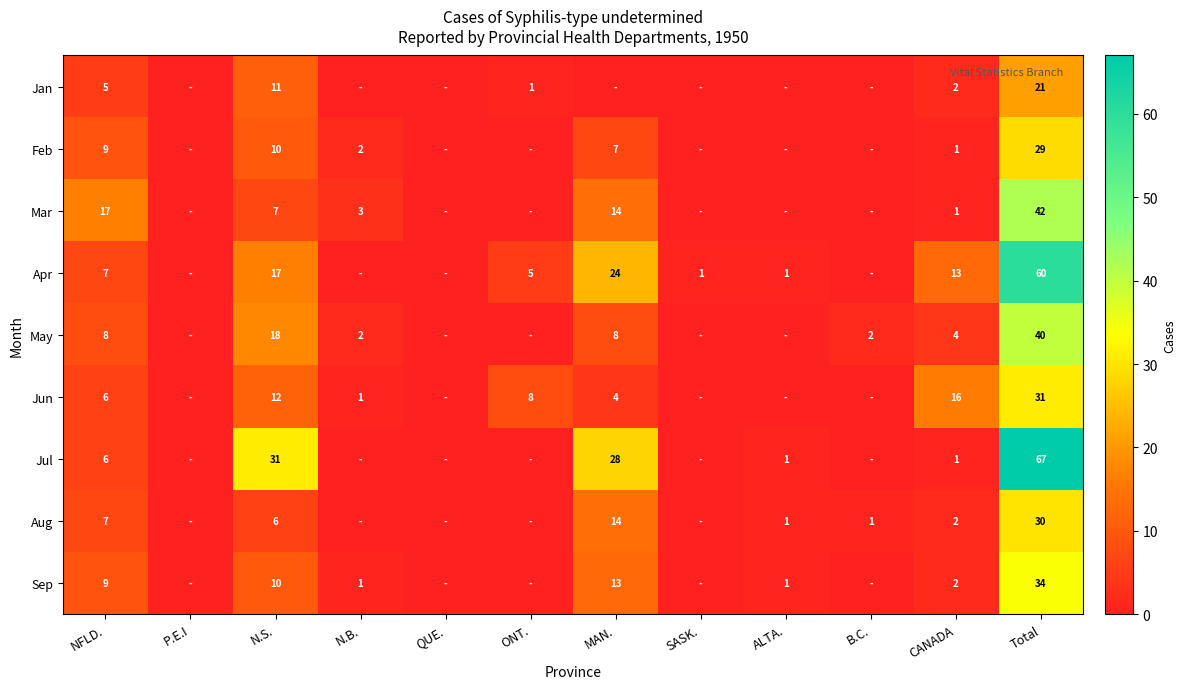

True or false: Sep has a value of 9 at NFLD..

True